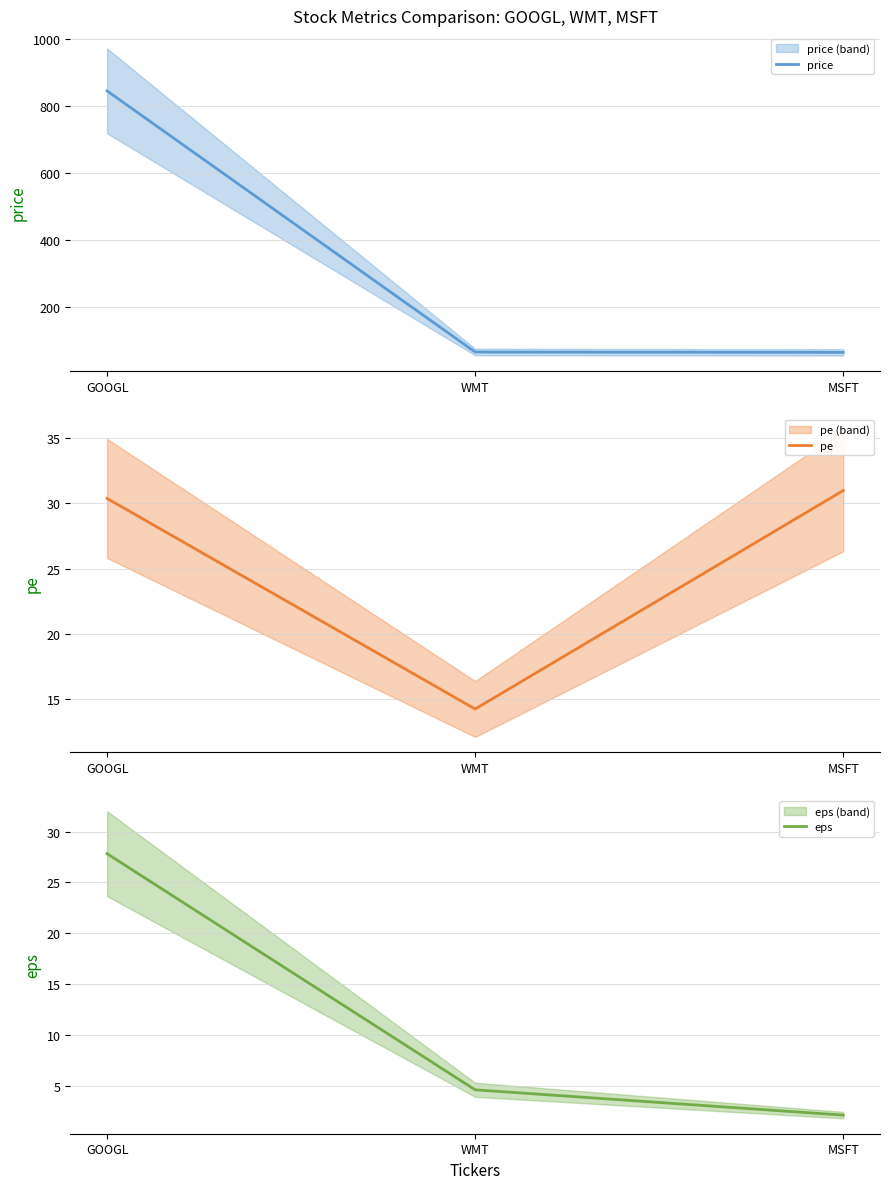

What is the label of the 2nd point from the right?

WMT